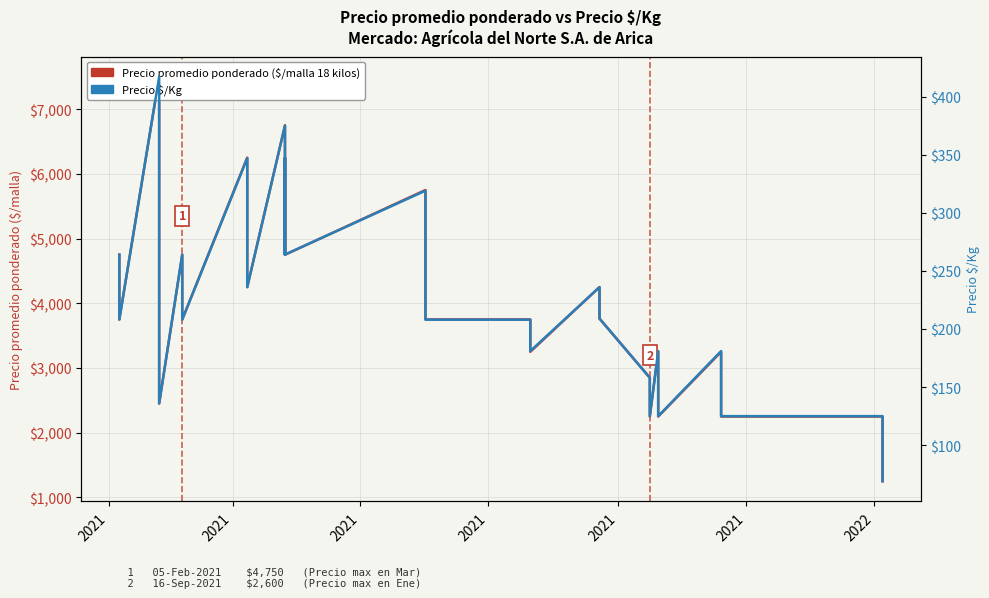

How many data points in Precio promedio ponderado ($/malla 18 kilos) are less than 4250?

19